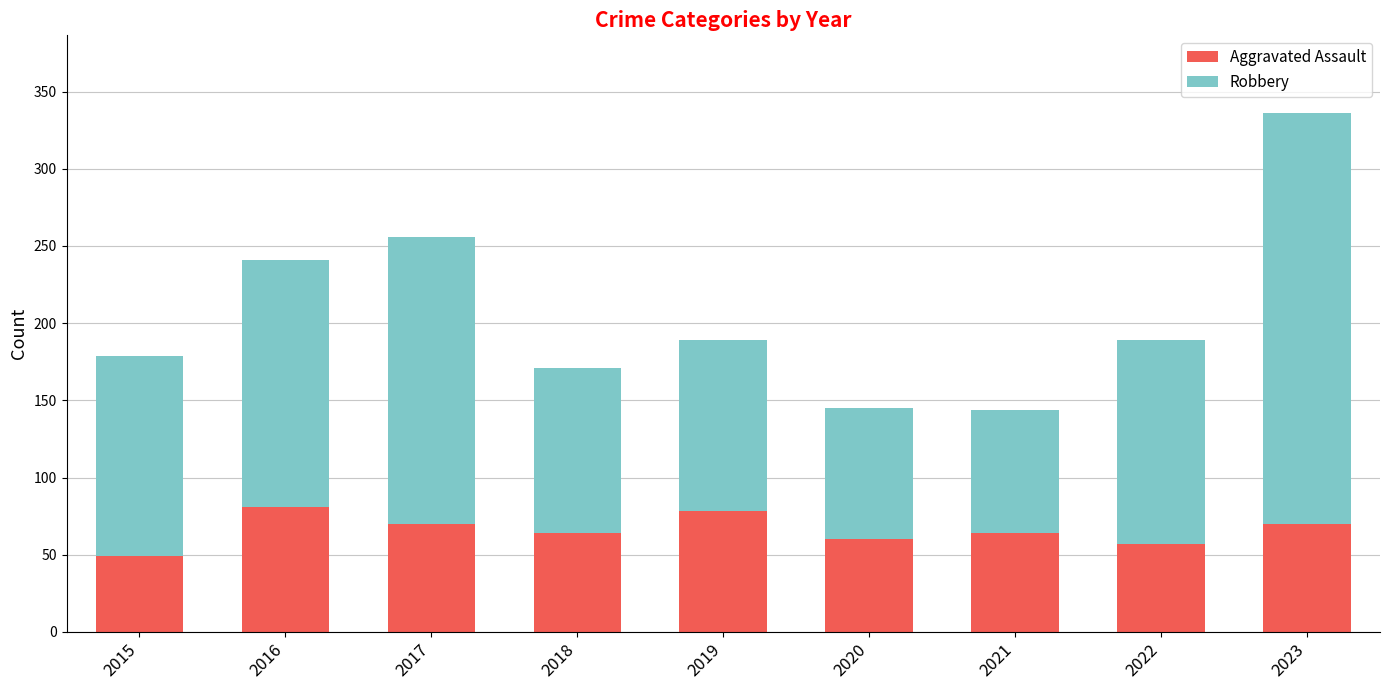

What is the maximum value for Aggravated Assault?

81